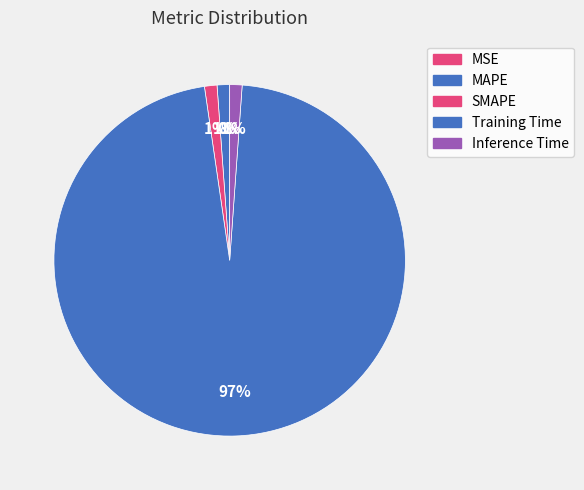

What portion of the pie excludes MSE?

100.0%